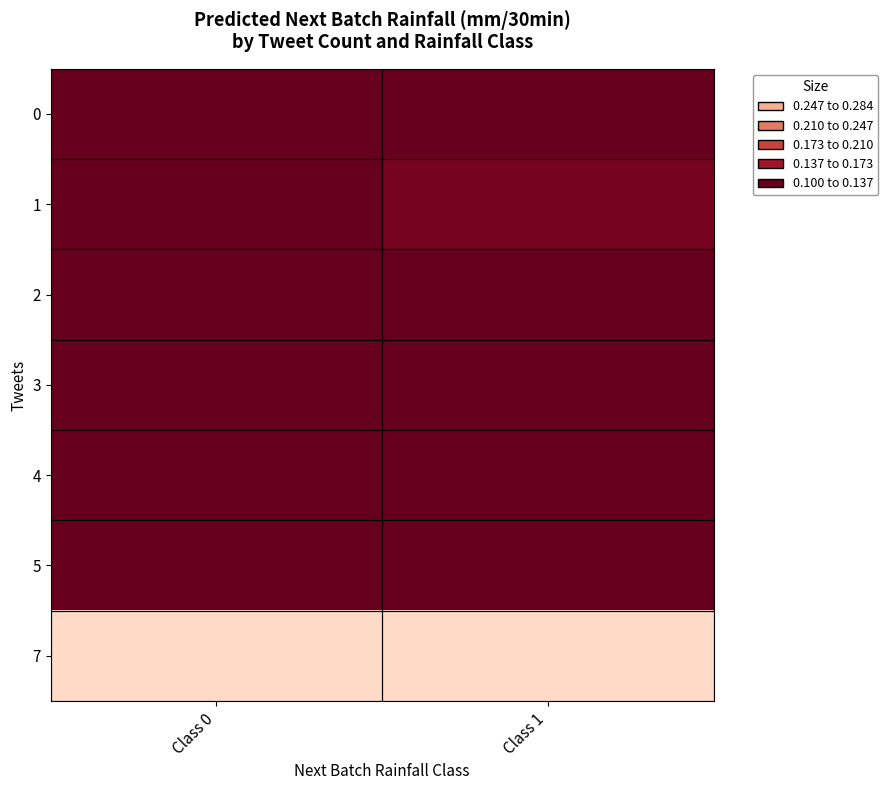

At which category does the chart reach its minimum across all series?

Class 0